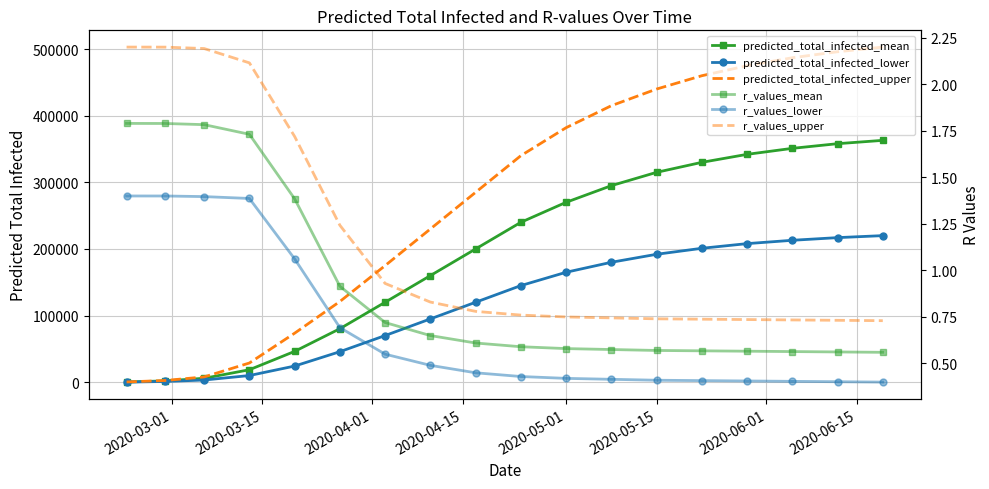

What is the difference between the second highest and second lowest values in the r_values_lower series?

1.0